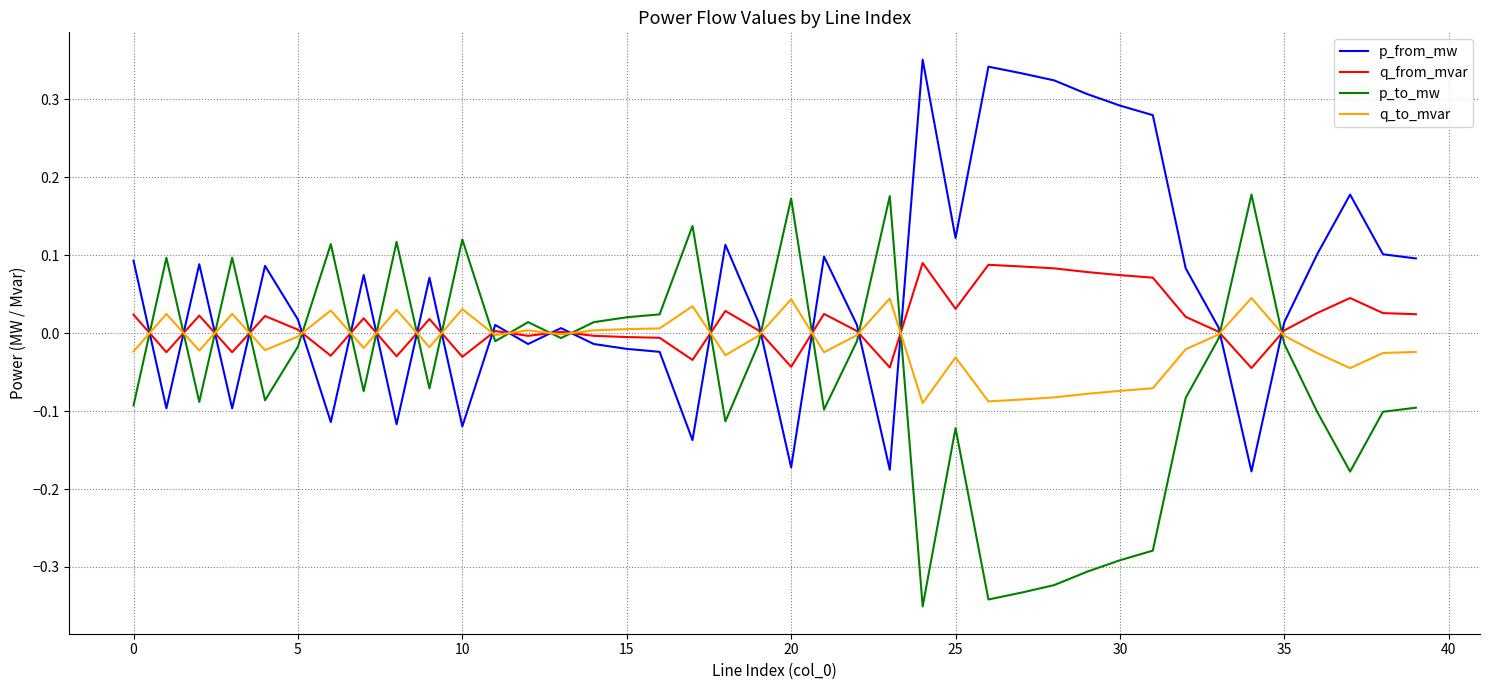

Which series has the largest total across all categories?

p_from_mw